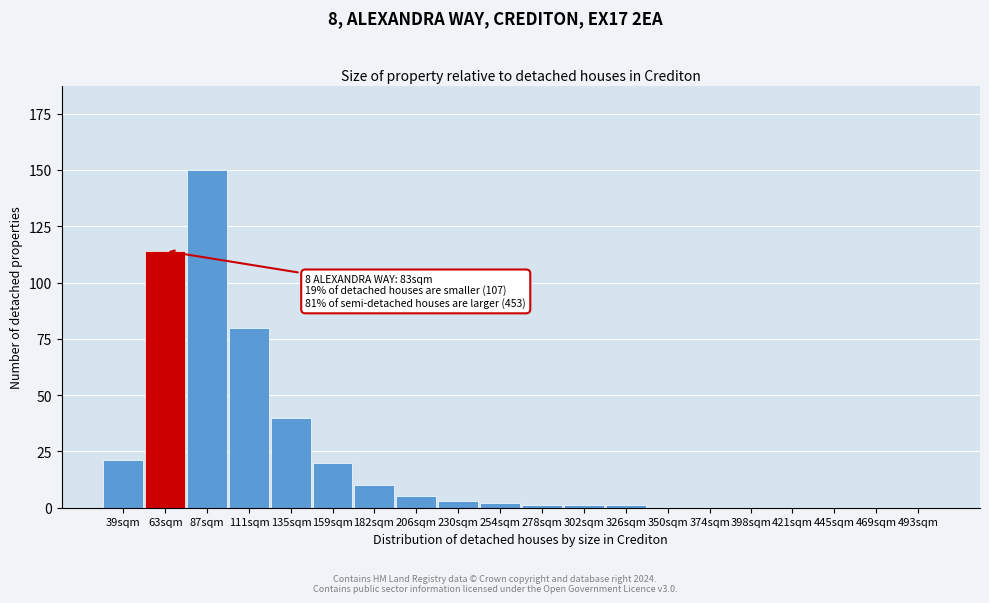

Reading left to right, what are all the values shown in this chart?

39sqm=21	63sqm=114	87sqm=150	111sqm=80	135sqm=40	159sqm=20	182sqm=10	206sqm=5	230sqm=3	254sqm=2	278sqm=1	302sqm=1	326sqm=1	350sqm=0	374sqm=0	398sqm=0	421sqm=0	445sqm=0	469sqm=0	493sqm=0